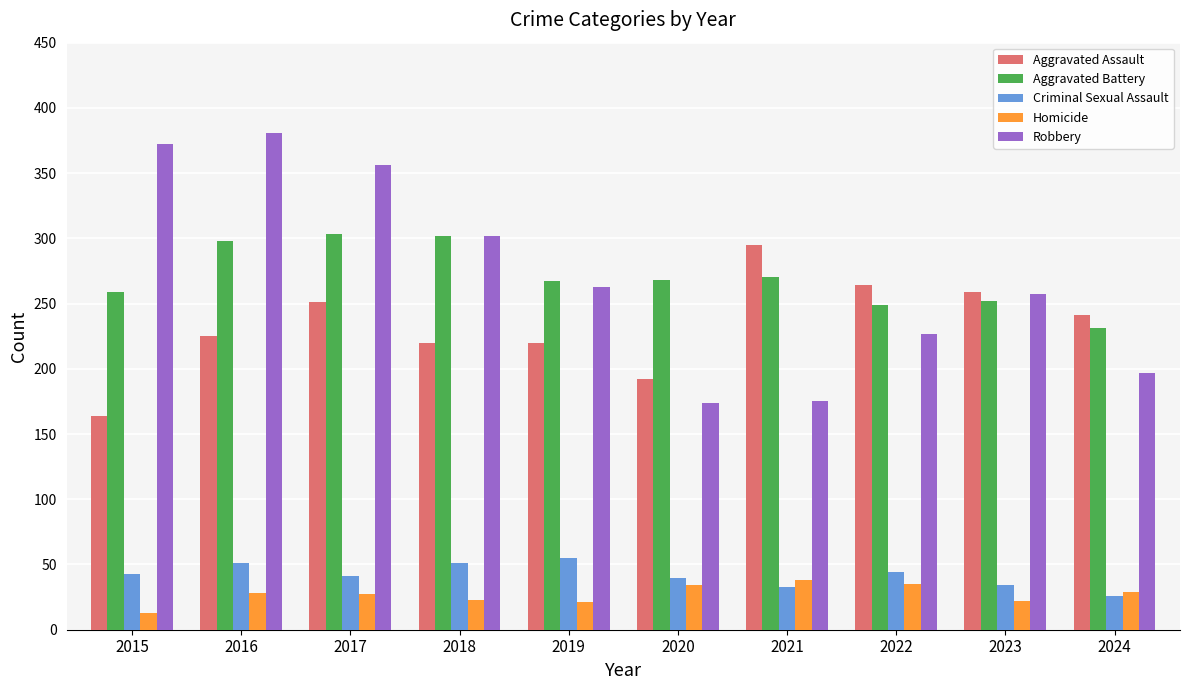

What is the total value across all series at 2024?

724